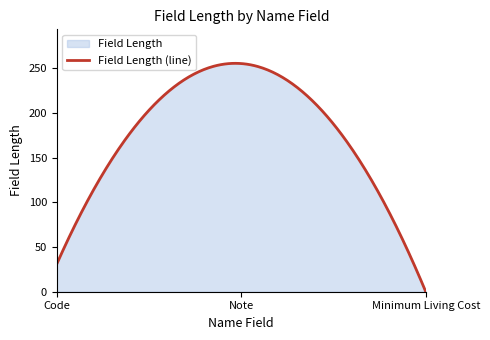

Which category has the highest value across all series?

Note